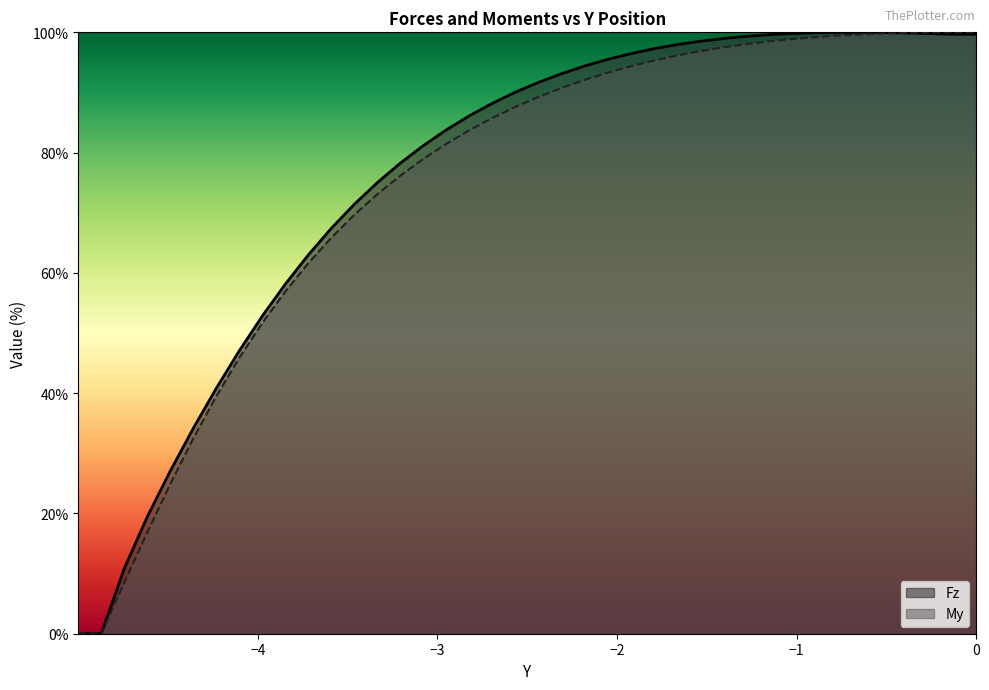

What is the maximum value for My?

100.0